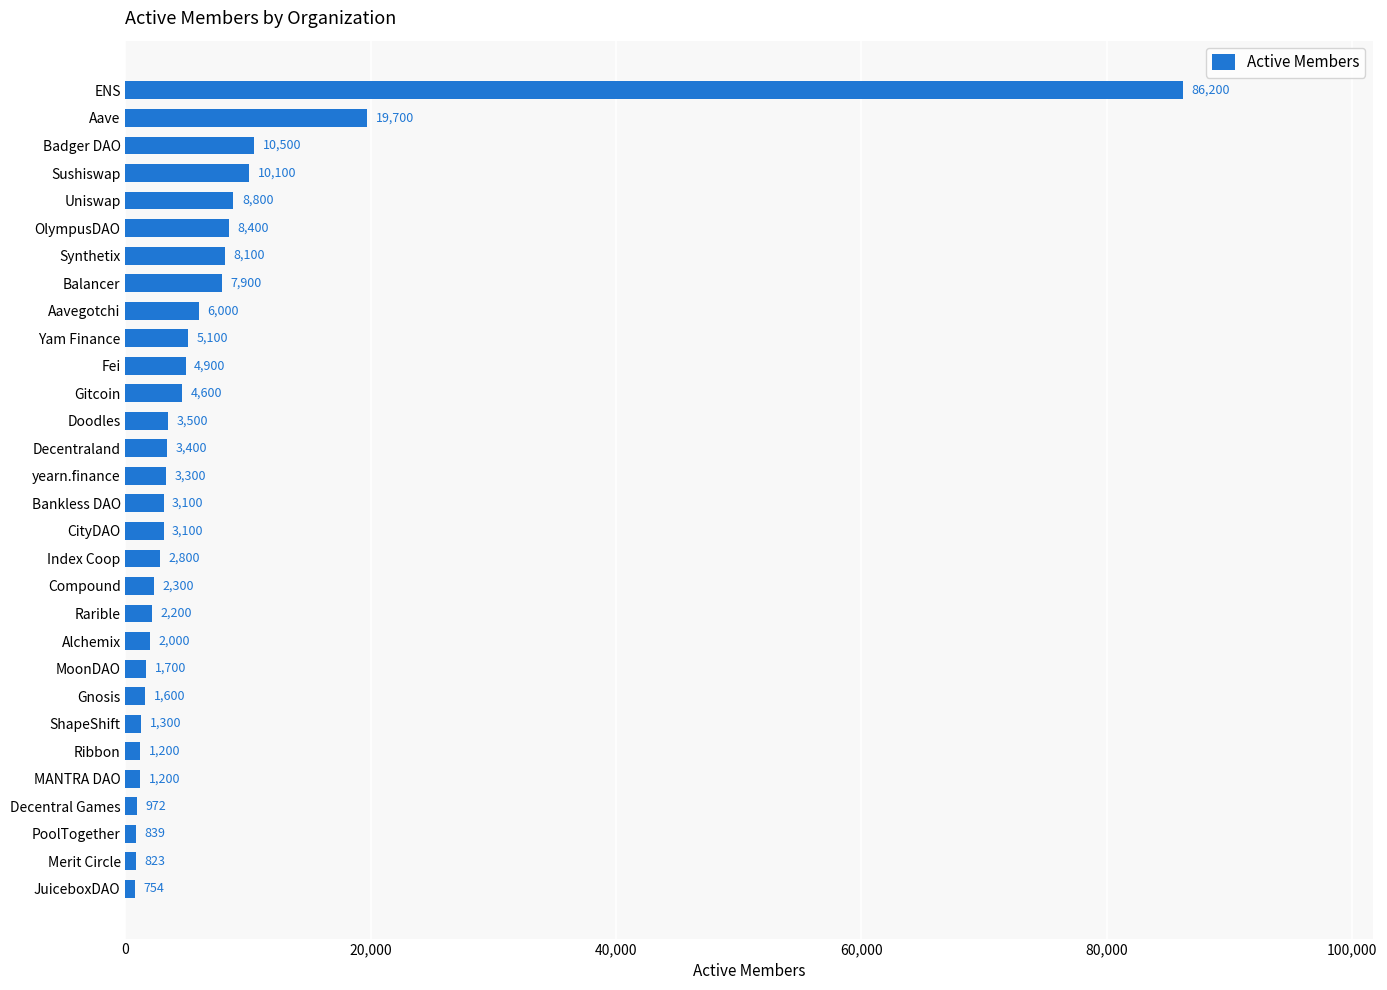

What is the ratio of the value at yearn.finance to the value at JuiceboxDAO?

4.4